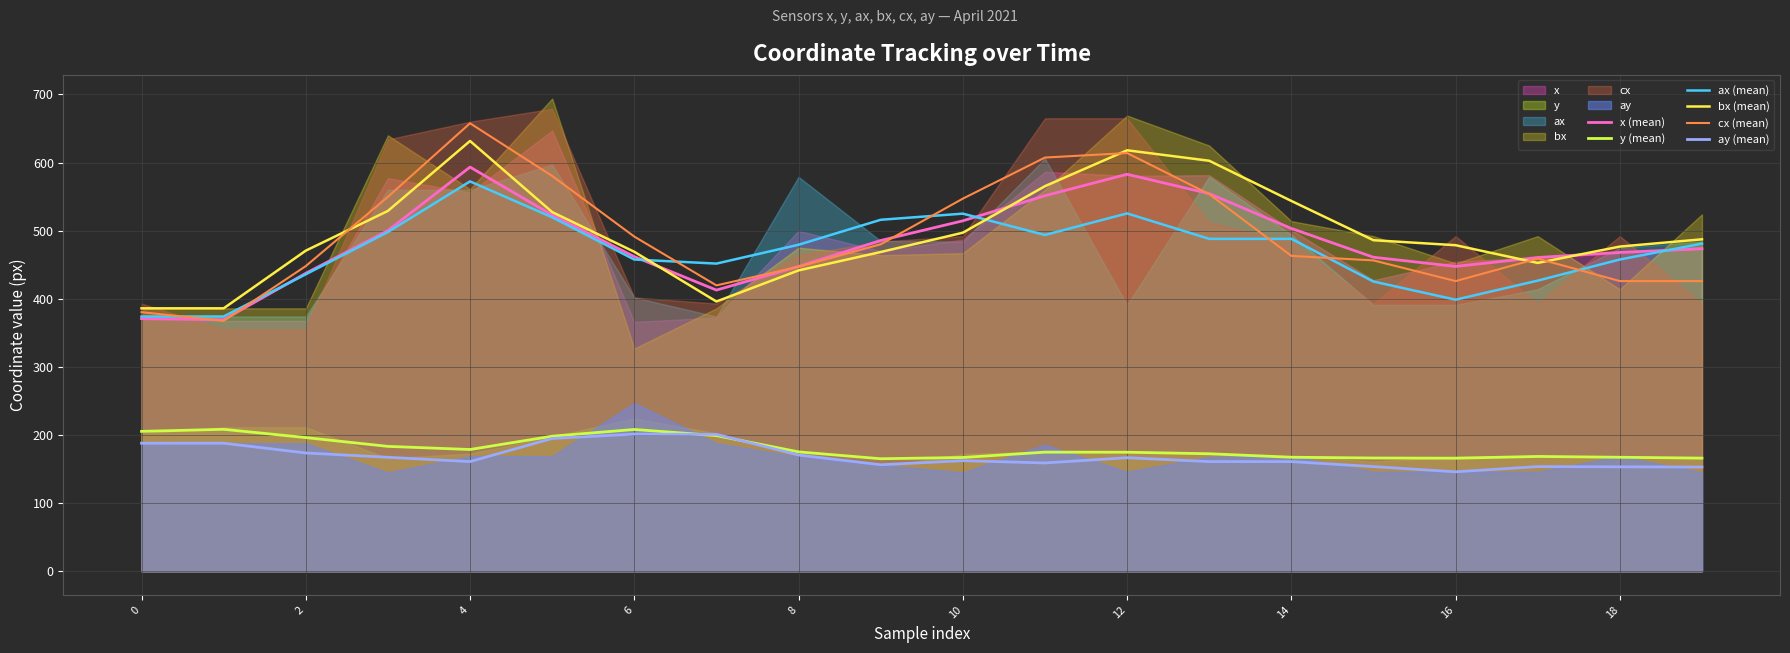

How many interior local peaks does the cx (mean) series have?

3